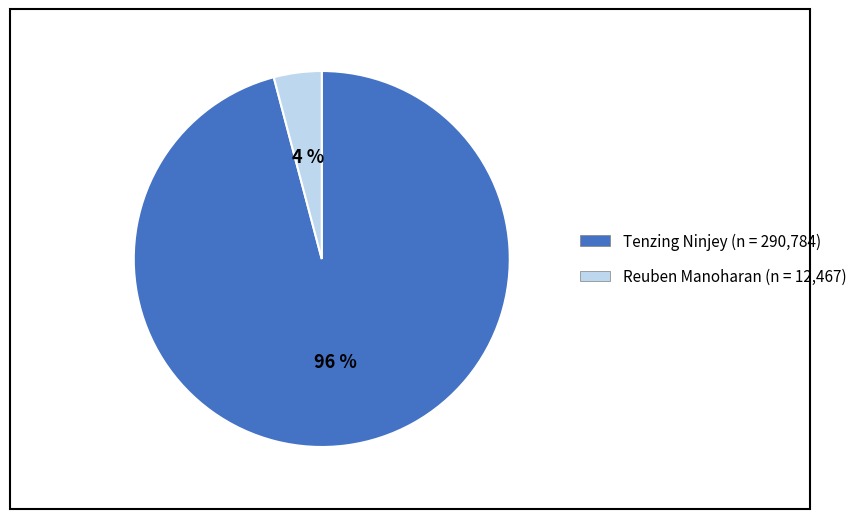

Which has a higher value, Reuben Manoharan or Tenzing Ninjey?

Tenzing Ninjey